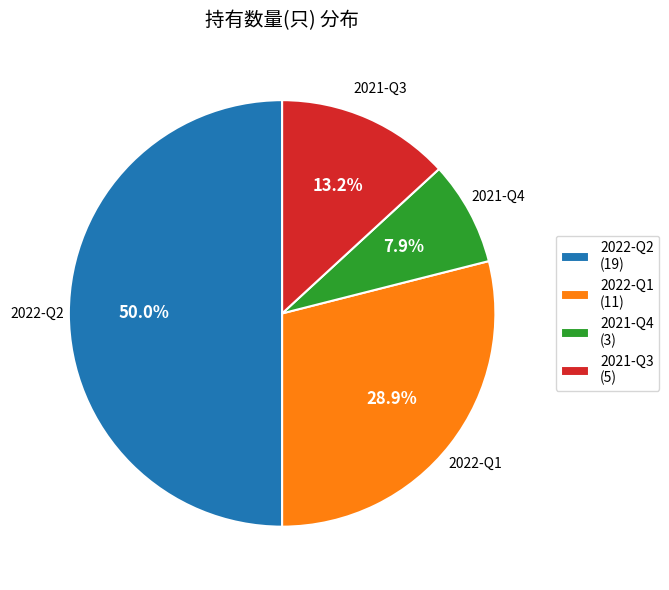

How many slices are in this pie chart?

4